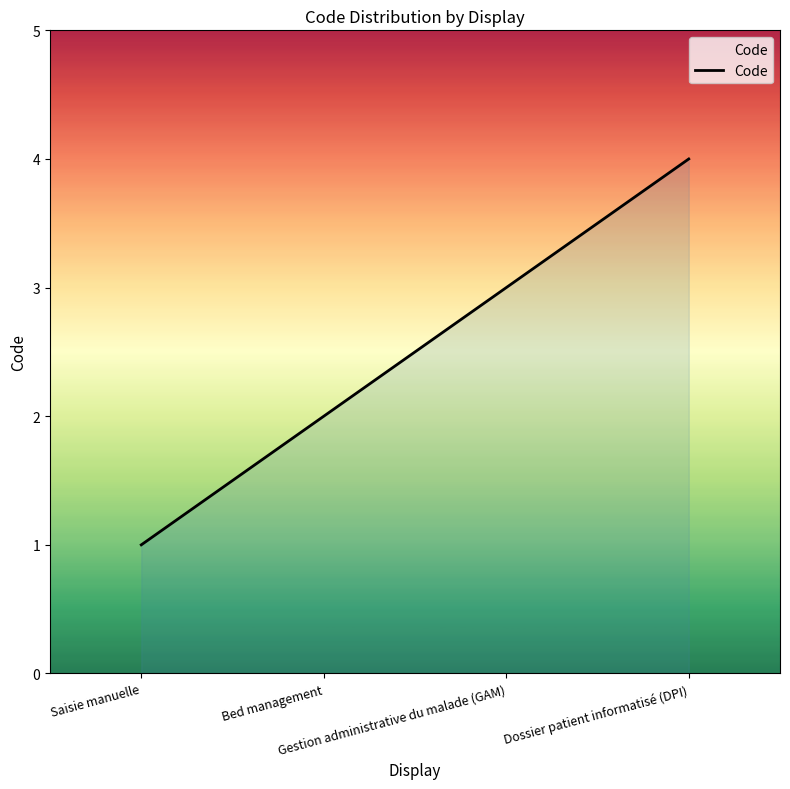

Rank the categories by value from highest to lowest.

Dossier patient informatisé (DPI), Gestion administrative du malade (GAM), Bed management, Saisie manuelle